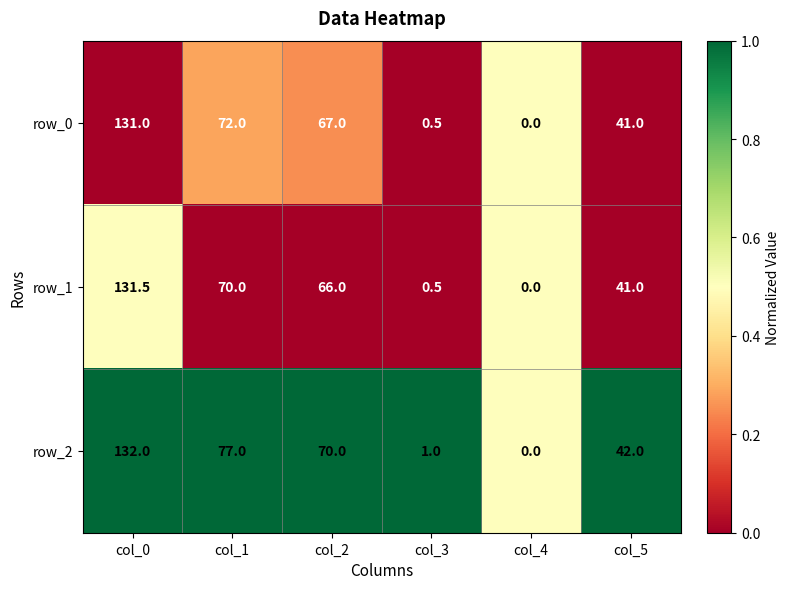

At which label does row_2 first exceed 70?

col_0